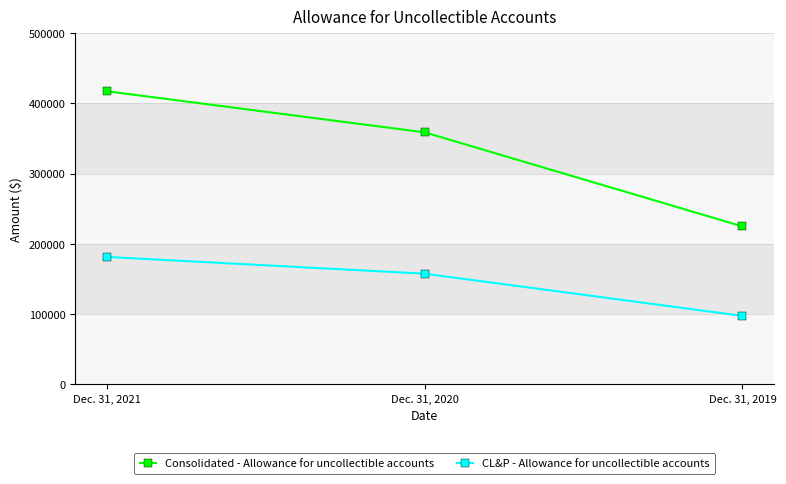

Reading left to right, transcribe all the data shown in this chart.

Consolidated - Allowance for uncollectible accounts: Dec. 31, 2021=417406	Dec. 31, 2020=358851	Dec. 31, 2019=224800
CL&P - Allowance for uncollectible accounts: Dec. 31, 2021=181319	Dec. 31, 2020=157447	Dec. 31, 2019=97300